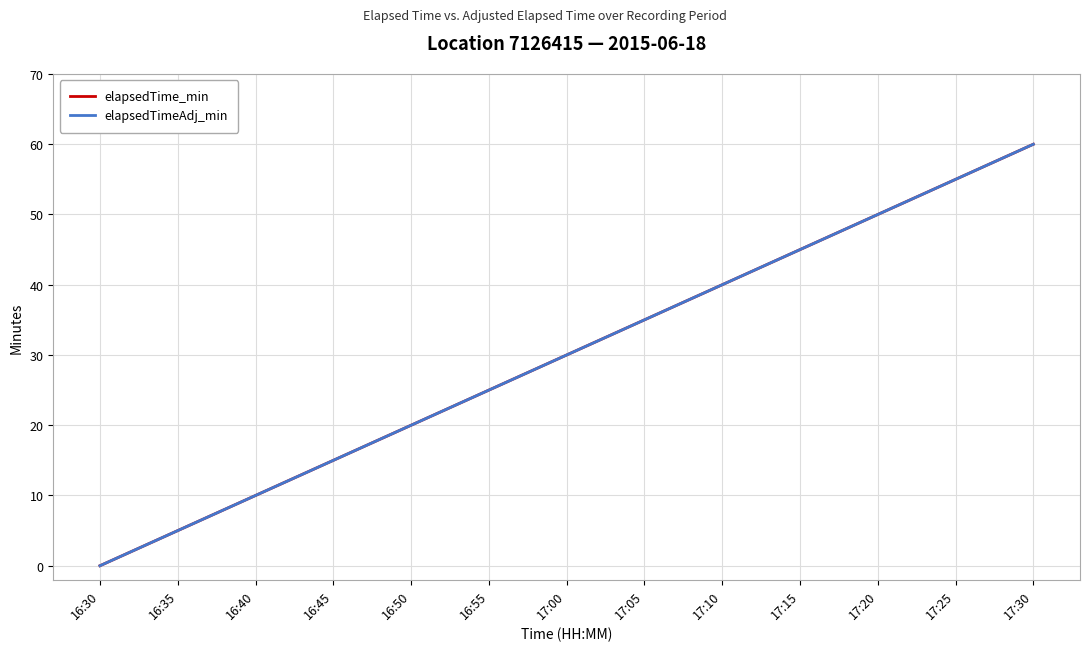

Is this an area chart (filled region under the line)?

No